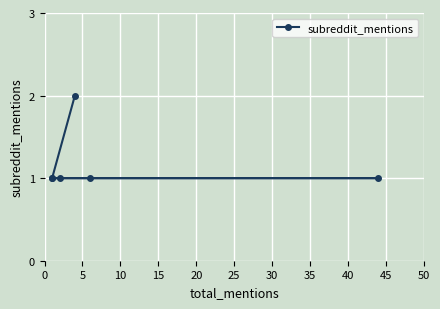

Is it true that the value at 5 is 1?

True